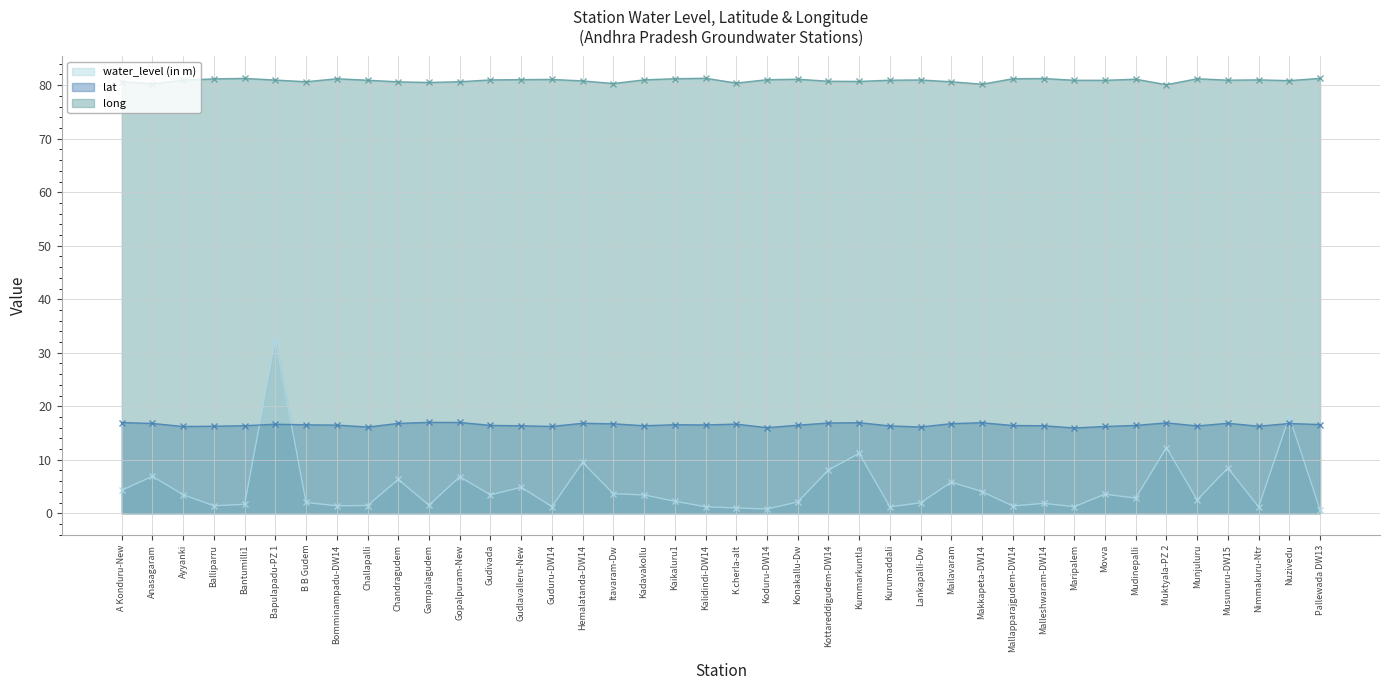

Which series has the widest spread of values?

water_level (in m)